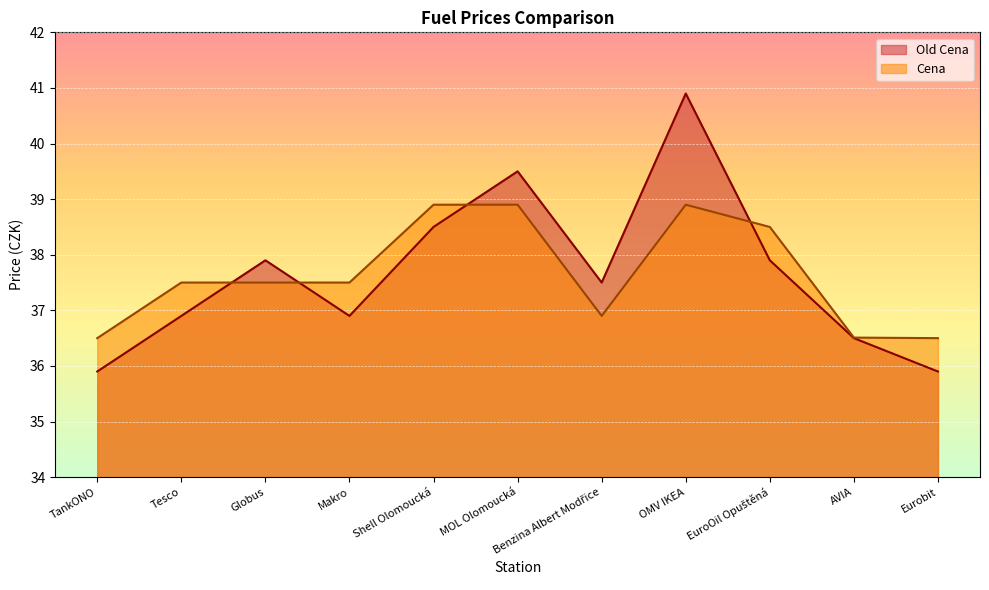

Reading right to left, extract all data points from this chart.

Old Cena: 35.9	36.5	37.9	40.9	37.5	39.5	38.5	36.9	37.9	36.9	35.9
Cena: 36.5	36.5	38.5	38.9	36.9	38.9	38.9	37.5	37.5	37.5	36.5